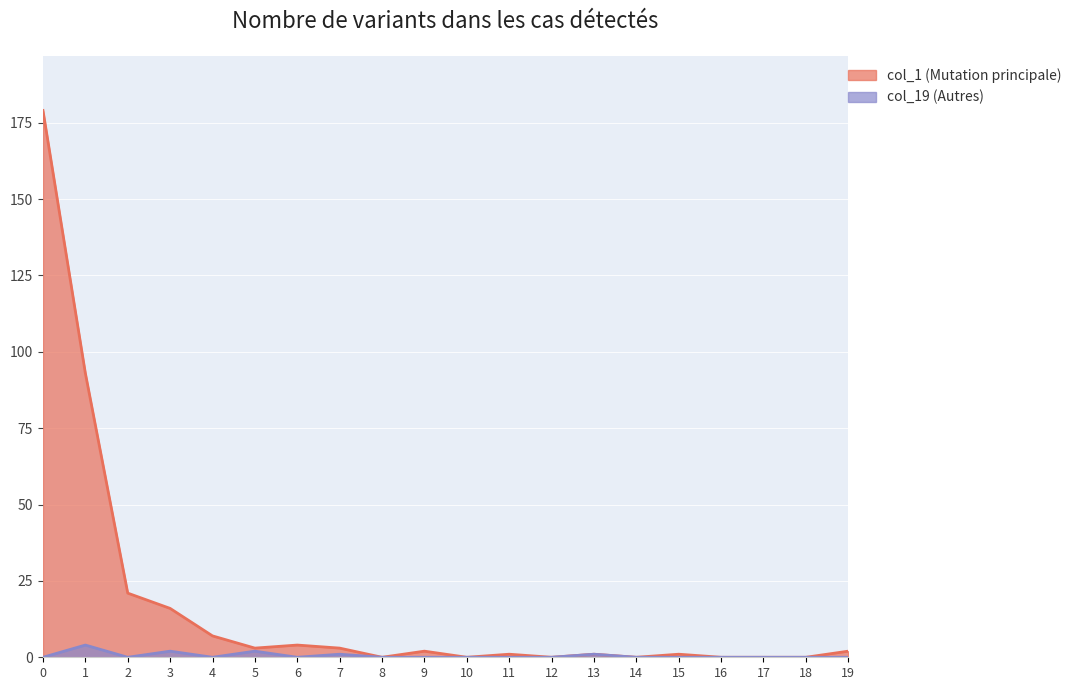

Which series has the largest total across all categories?

col_1 (Mutation principale)